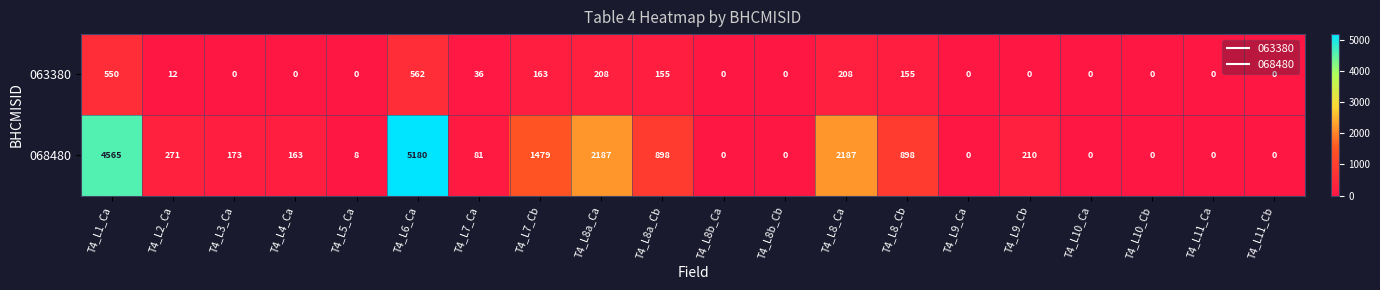

What is the maximum value for 063380?

562